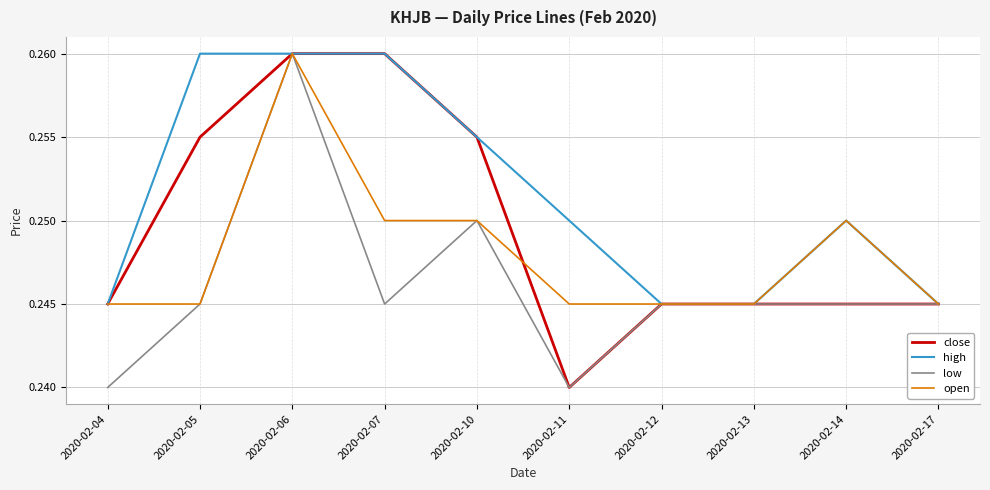

Which series changed the most between 2020-02-04 and 2020-02-05?

high